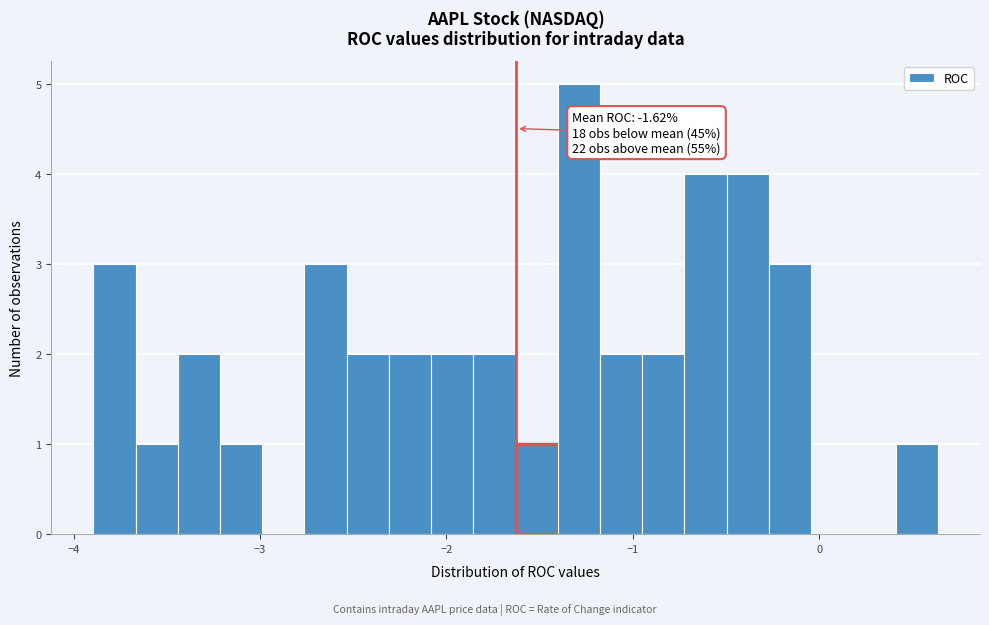

Around what value on the x-axis is the tallest bar? Give the approximate position of its centre, as read against the axis.

-1.3